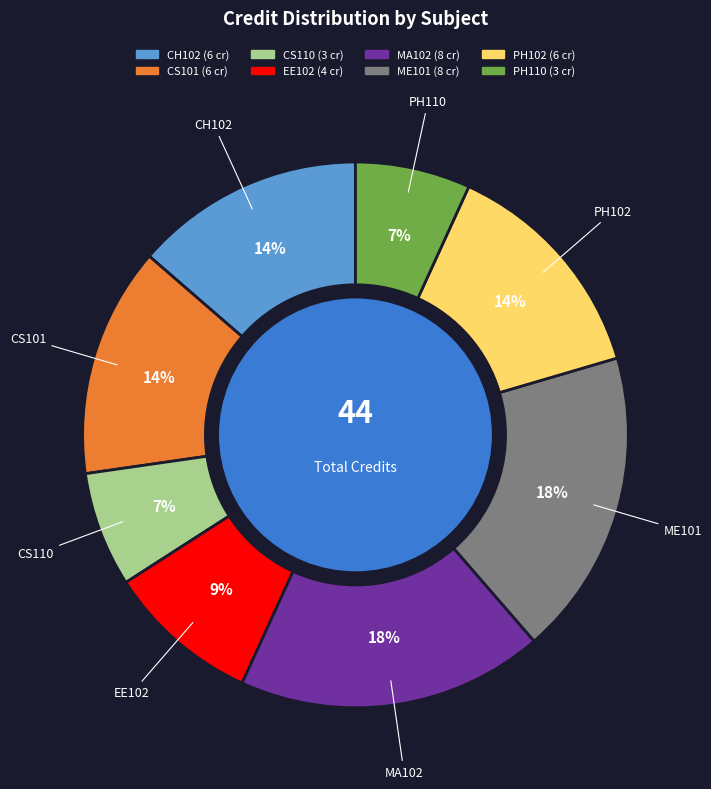

Combined, do CS101 and MA102 account for over 50%?

No